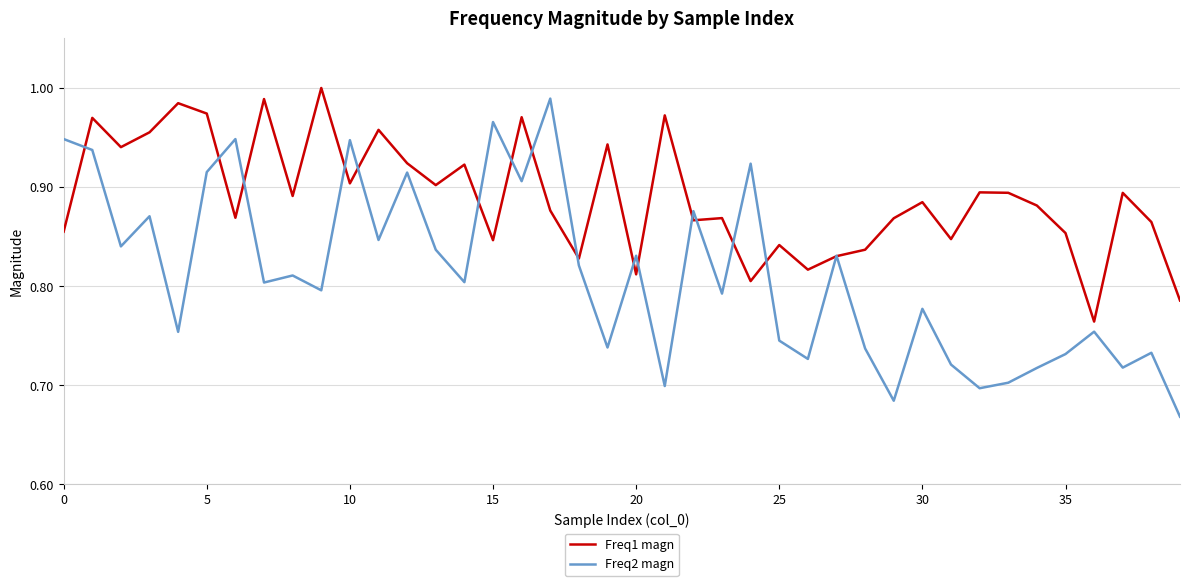

Which series has the largest total across all categories?

Freq1 magn